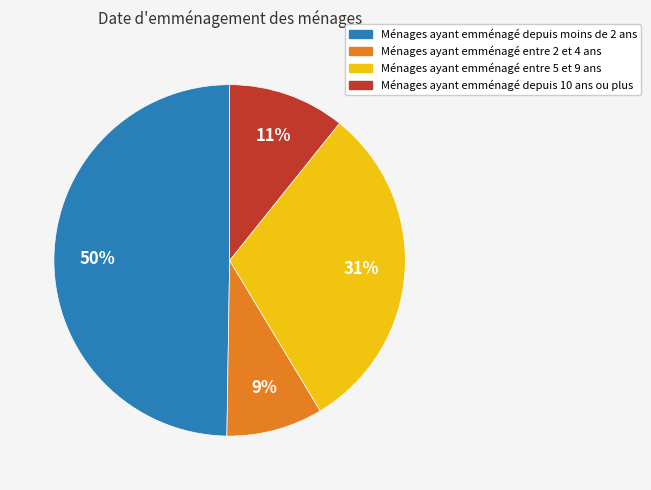

How many segments does this pie chart have?

4